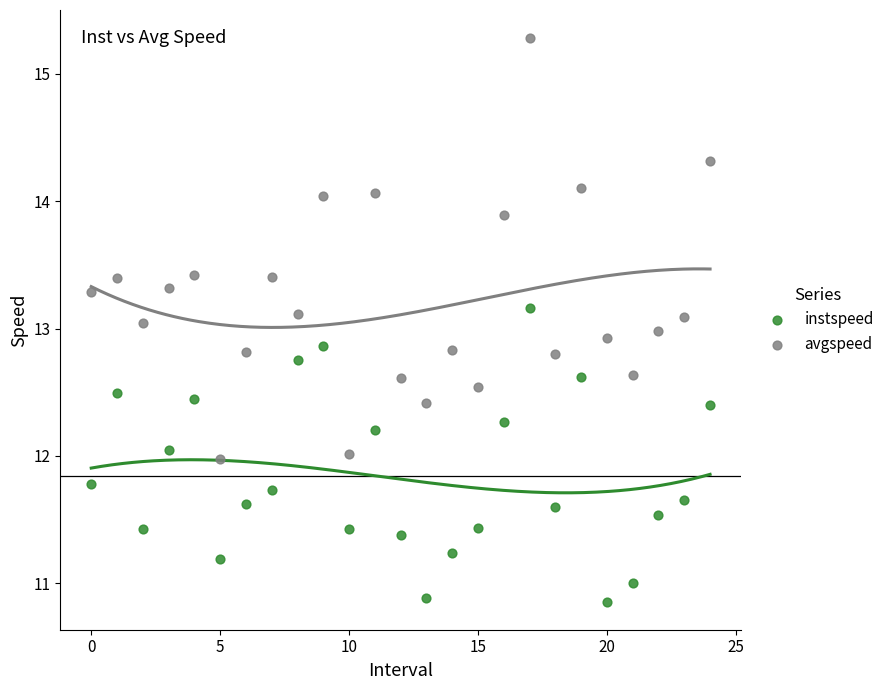

Which series has the largest Y range (max minus min)?

avgspeed